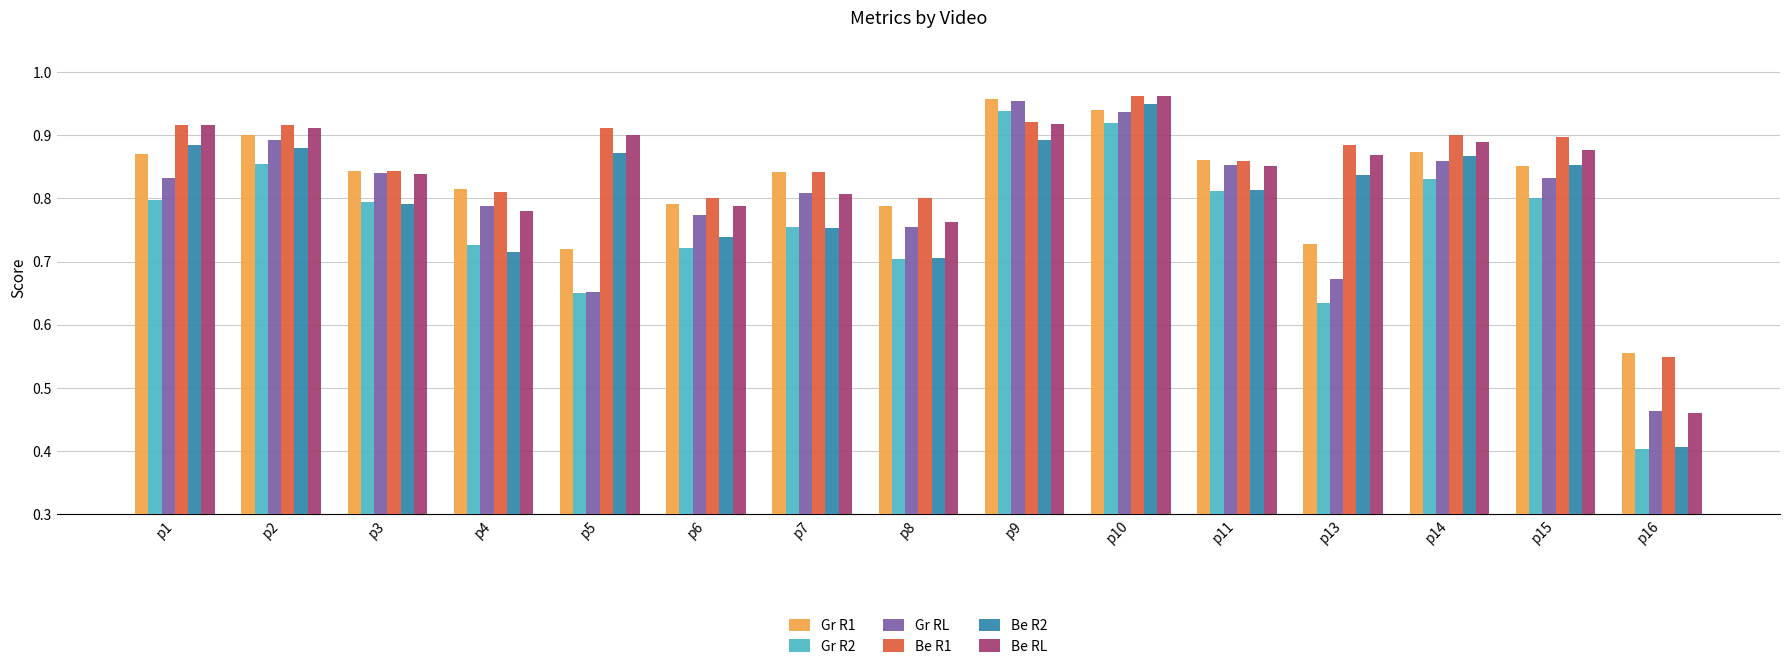

At which label is Gr RL closest to 0?

p16